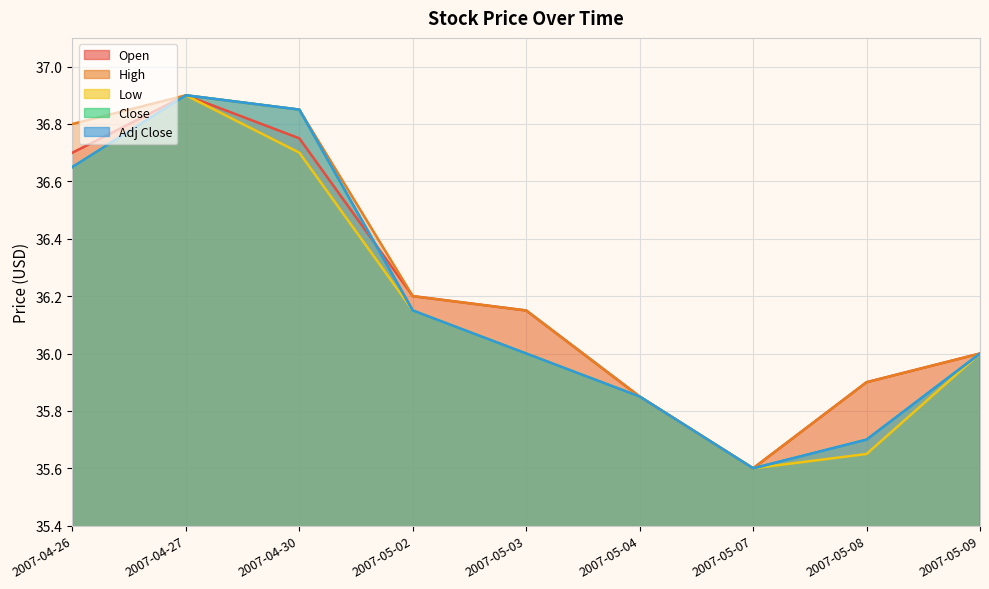

How many lines are shown in the chart?

5